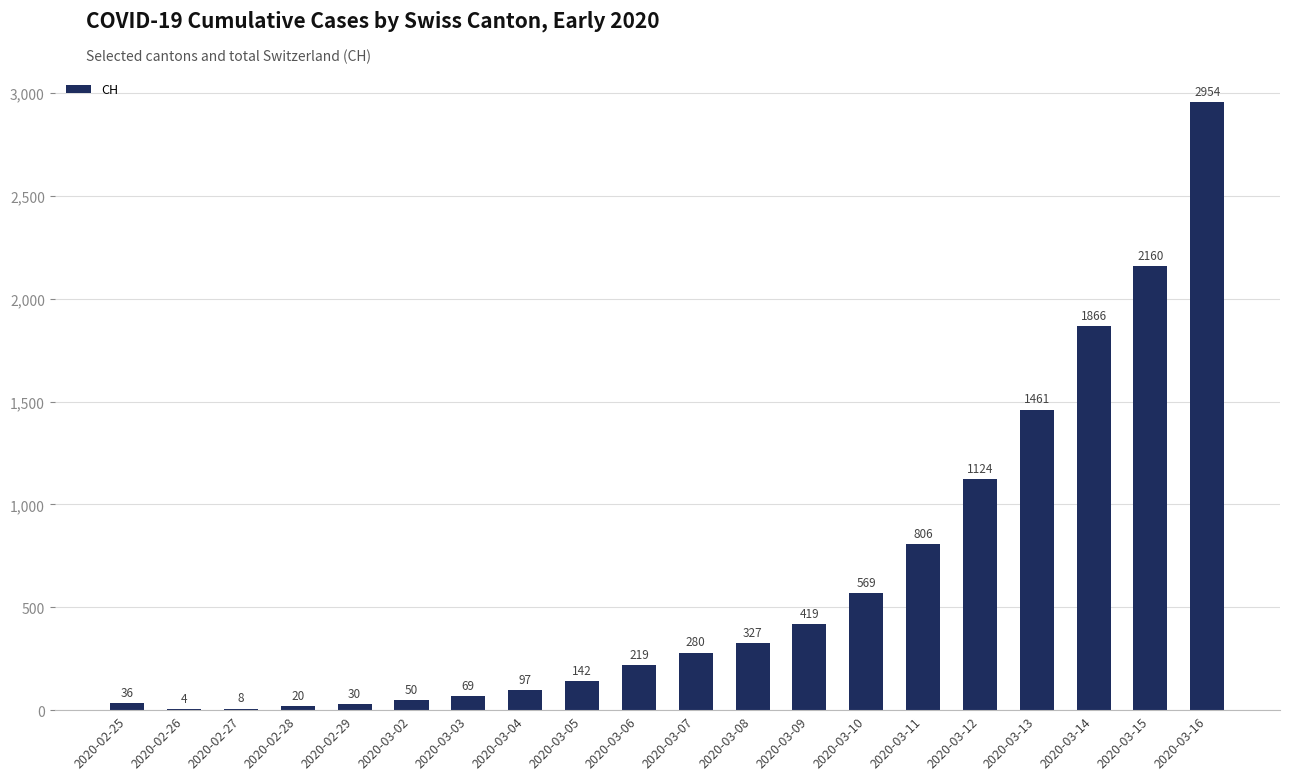

Approximately how many times larger is the value at 2020-02-25 compared to 2020-02-29?

1.2